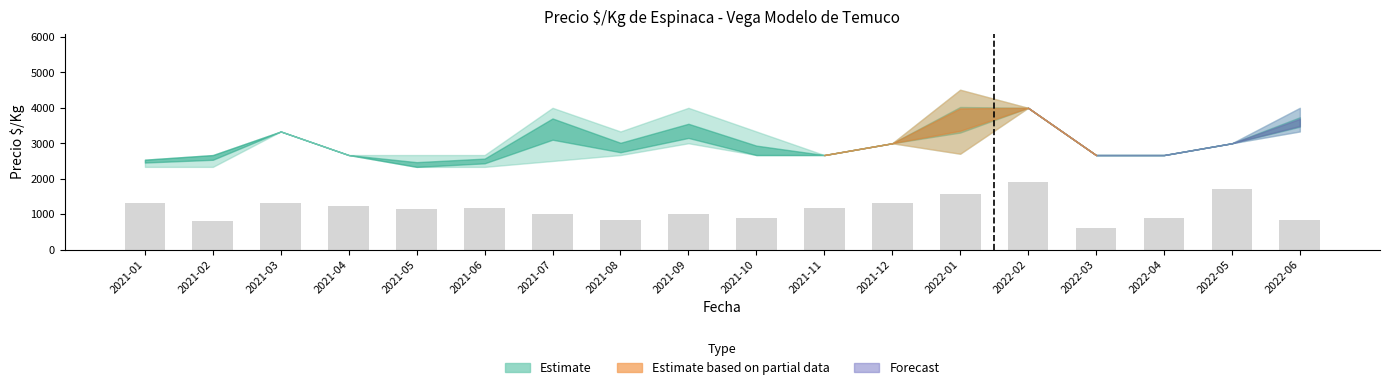

How many data points does each series have?

18